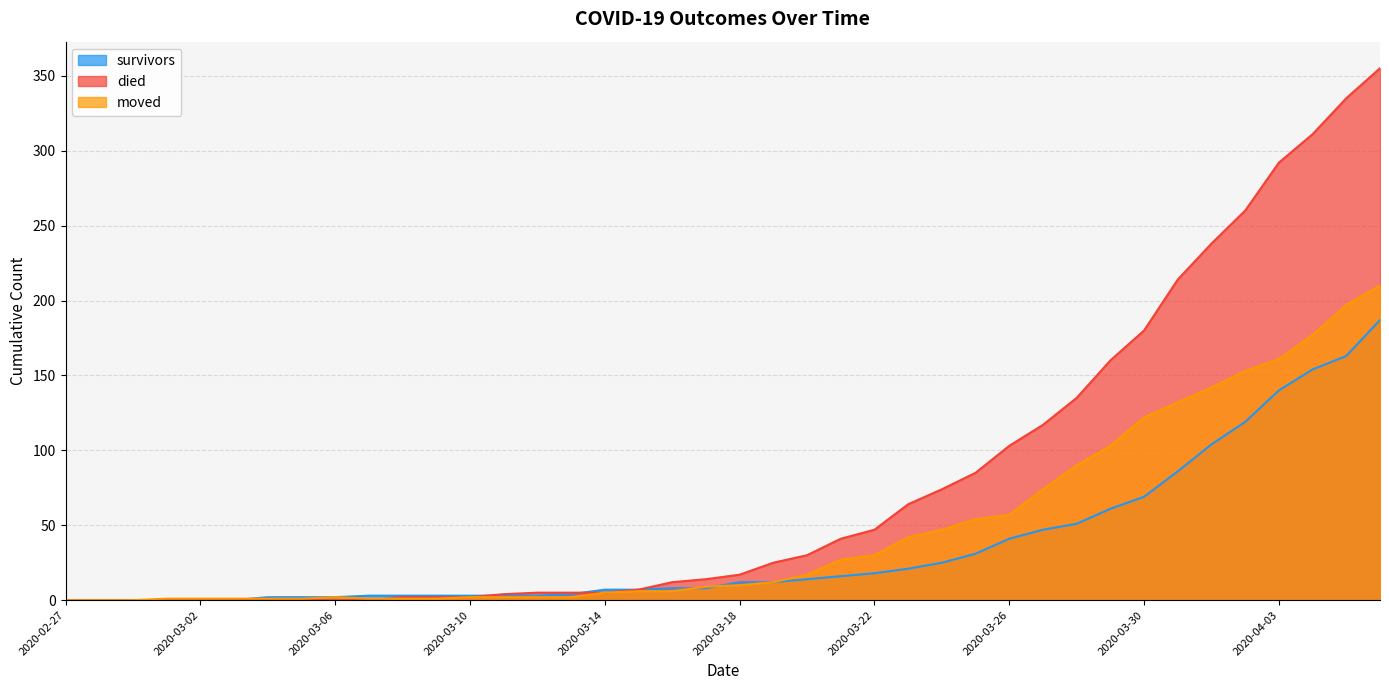

Which series has the largest range (max minus min)?

died